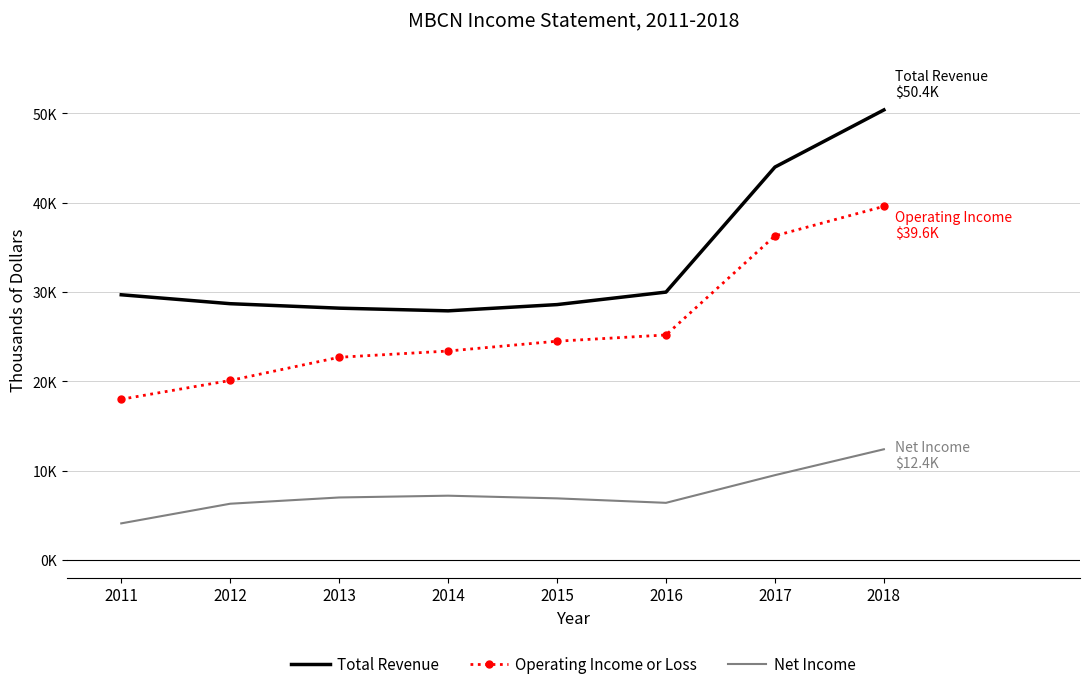

Reading left to right, list all the values displayed in this chart.

Total Revenue: 2011=29700	2012=28700	2013=28200	2014=27900	2015=28600	2016=30000	2017=44000	2018=50400
Operating Income or Loss: 2011=18000	2012=20100	2013=22700	2014=23400	2015=24500	2016=25200	2017=36300	2018=39600
Net Income: 2011=4100	2012=6300	2013=7000	2014=7200	2015=6900	2016=6400	2017=9500	2018=12400